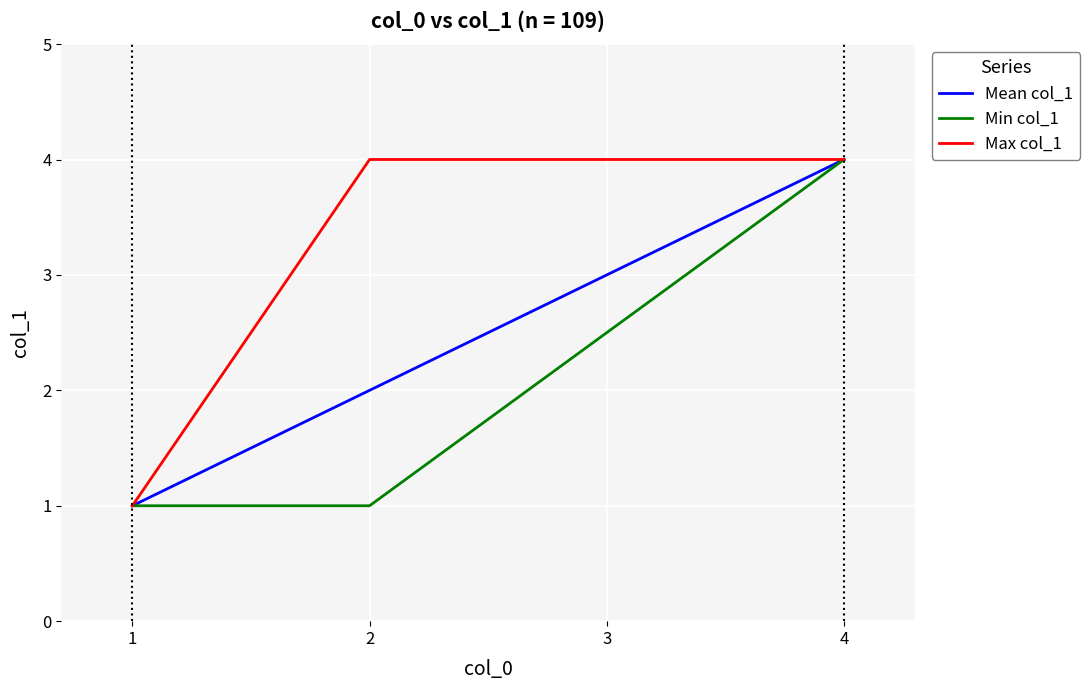

Between 1 and 2, which series saw the biggest shift?

Max col_1